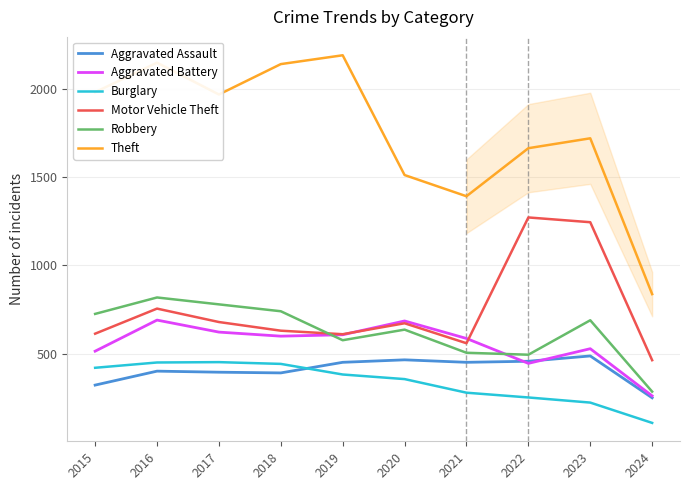

The Aggravated Battery series shows 414 at 2016. True or false?

False